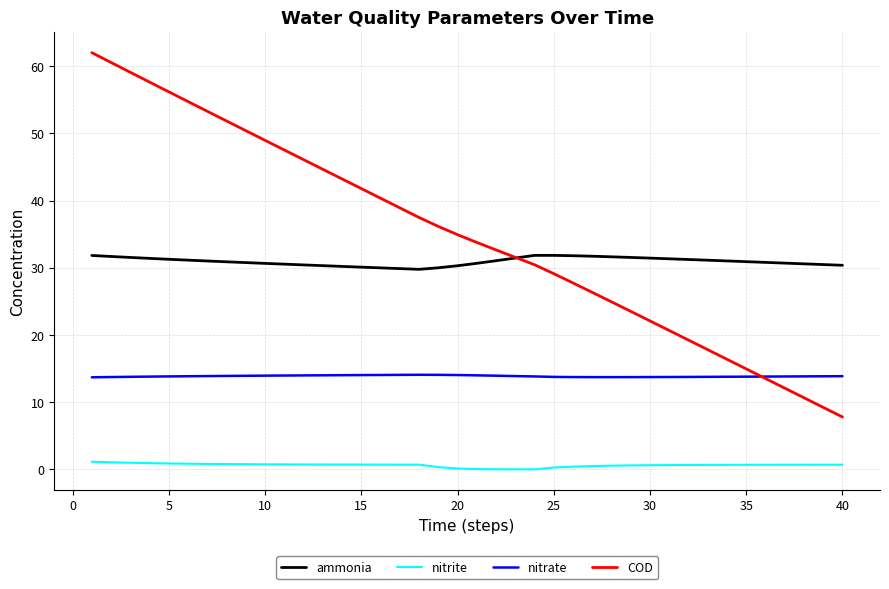

Which series has the widest spread of values?

COD